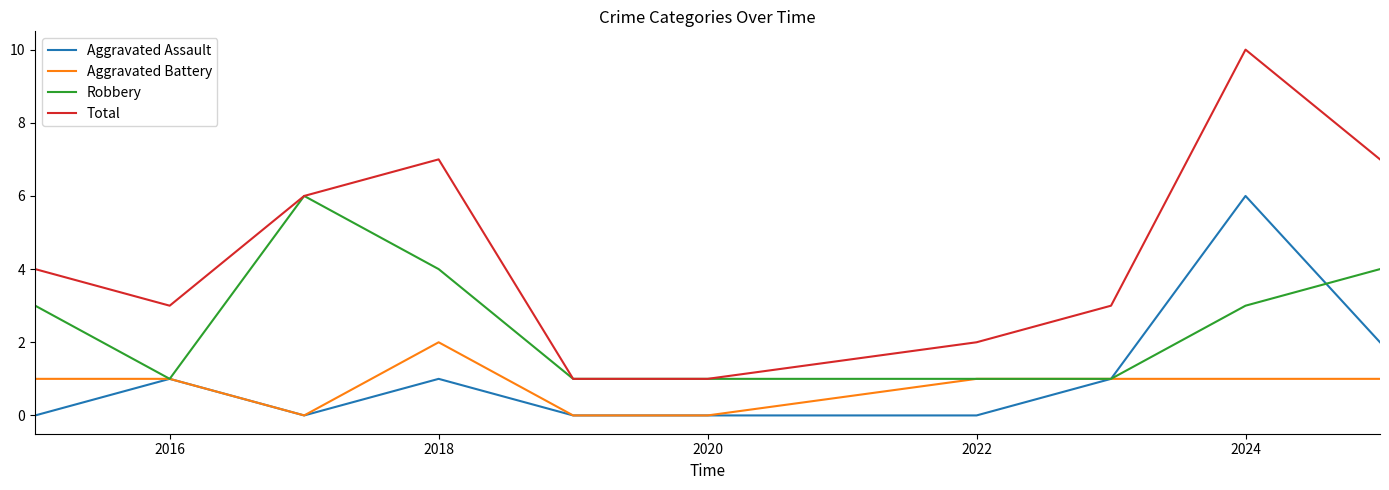

What is the greatest value displayed?

10